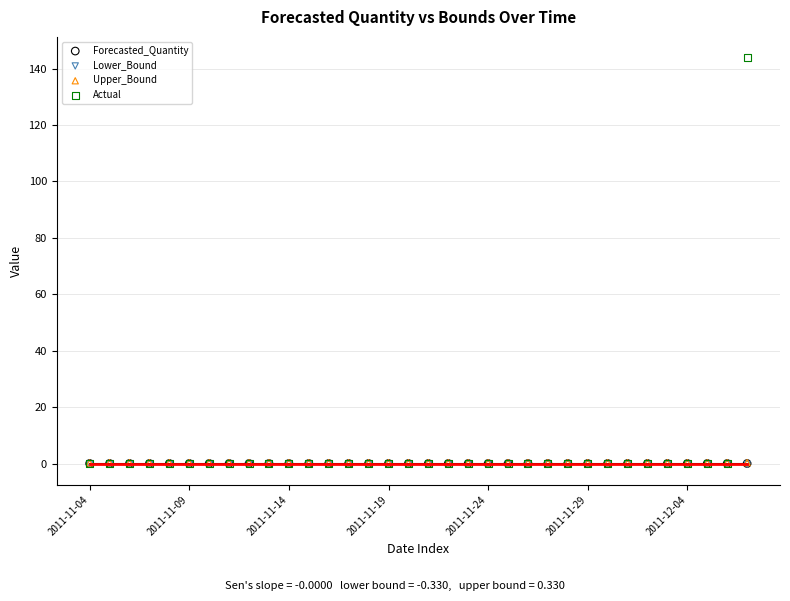

Which series has the widest spread of Y values?

Actual